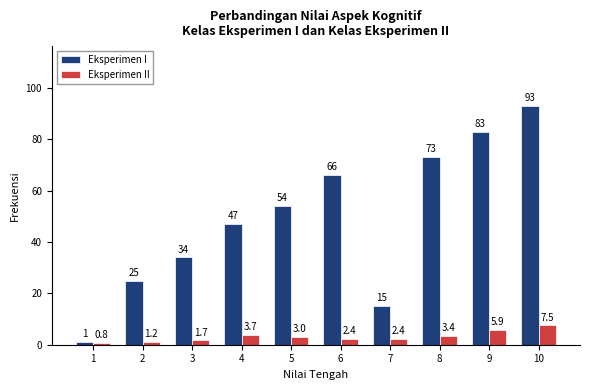

What is the average value of the Eksperimen I series?

49.1